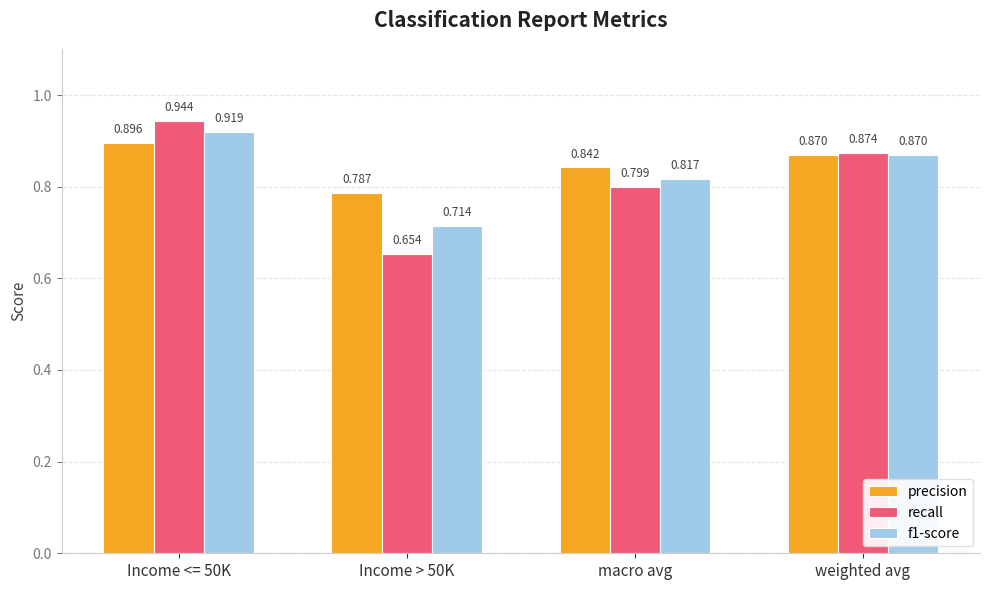

Which series has the largest total across all categories?

precision